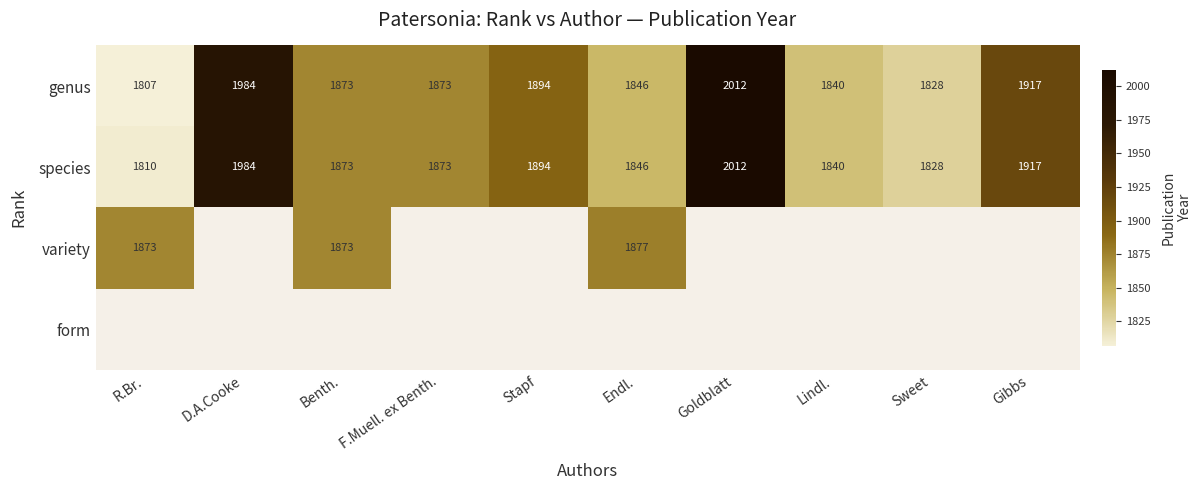

The value of species at Lindl. is 1840. True or false?

True